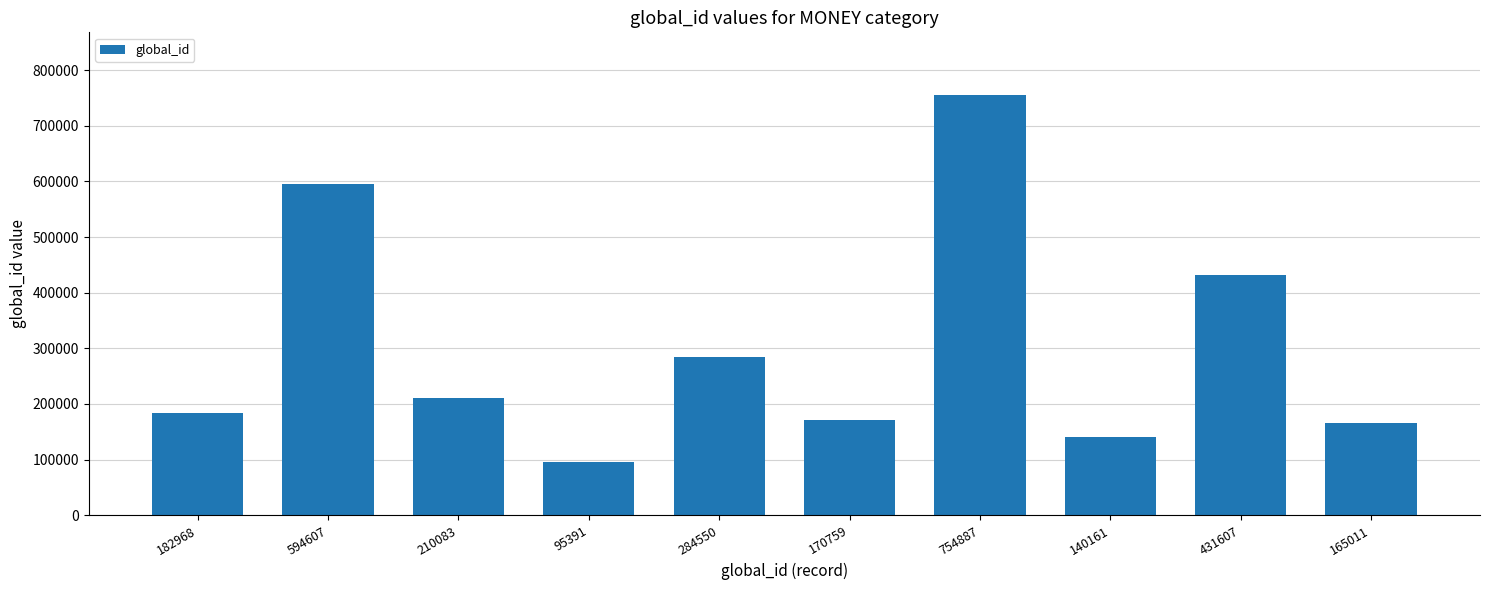

What position from the right is 431607?

2